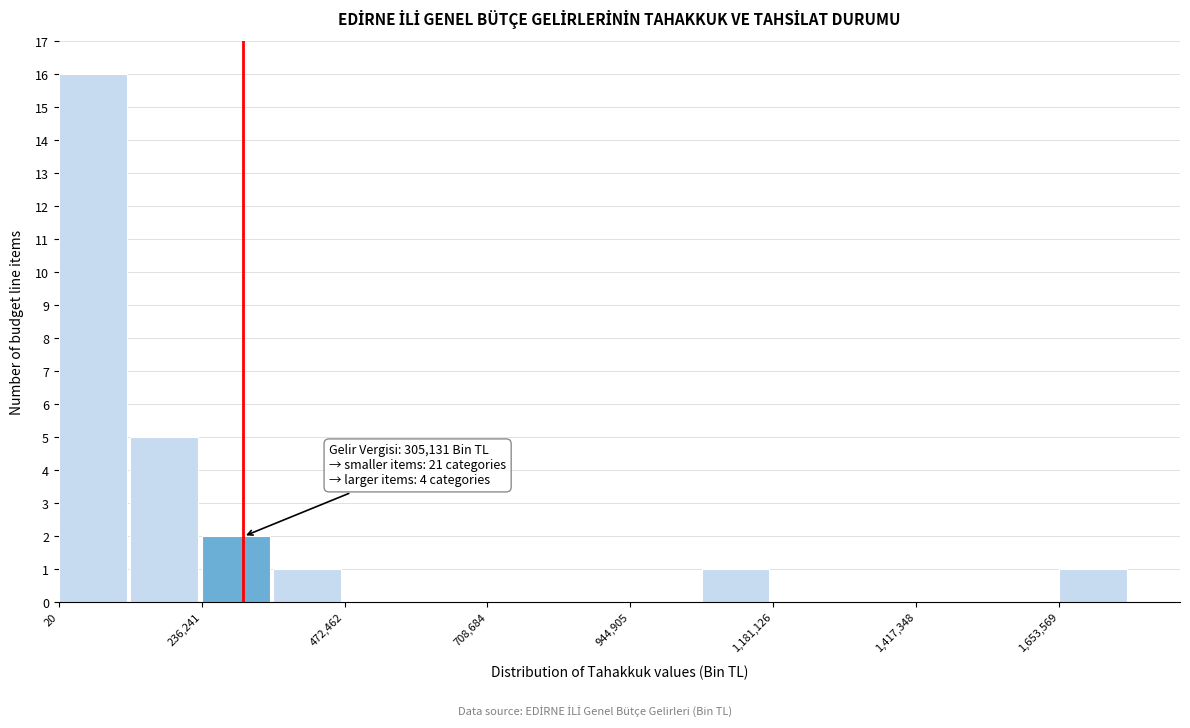

Read against the x-axis, roughly where is the centre of the tallest bar?

50000